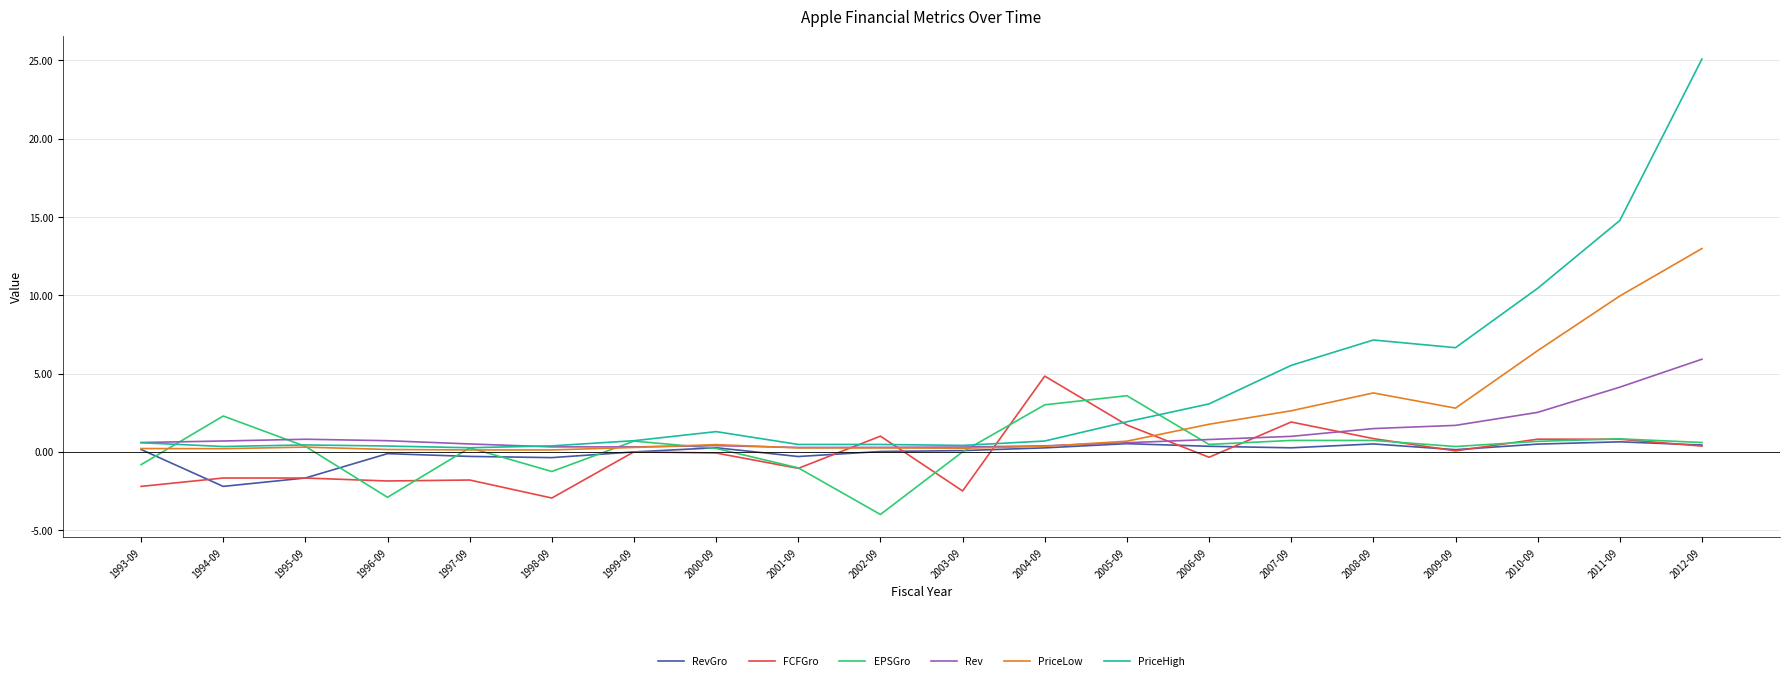

The FCFGro series shows 7.4 at 2004-09. True or false?

False